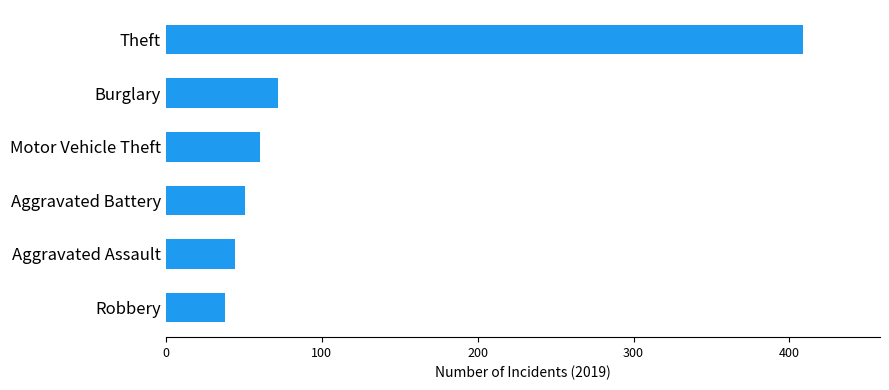

What is the difference between the values at Burglary and Theft?

337